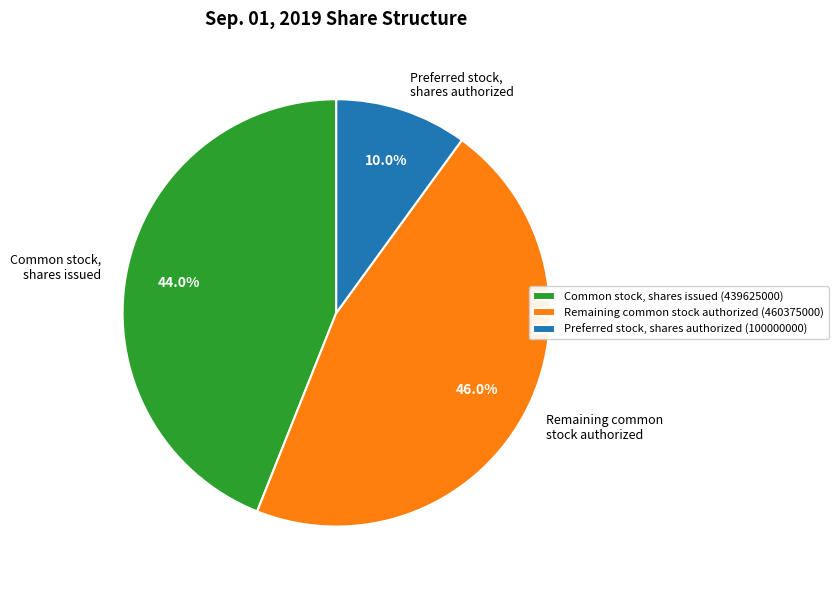

Which category has the biggest portion of the pie?

Remaining common stock authorized (460375000)